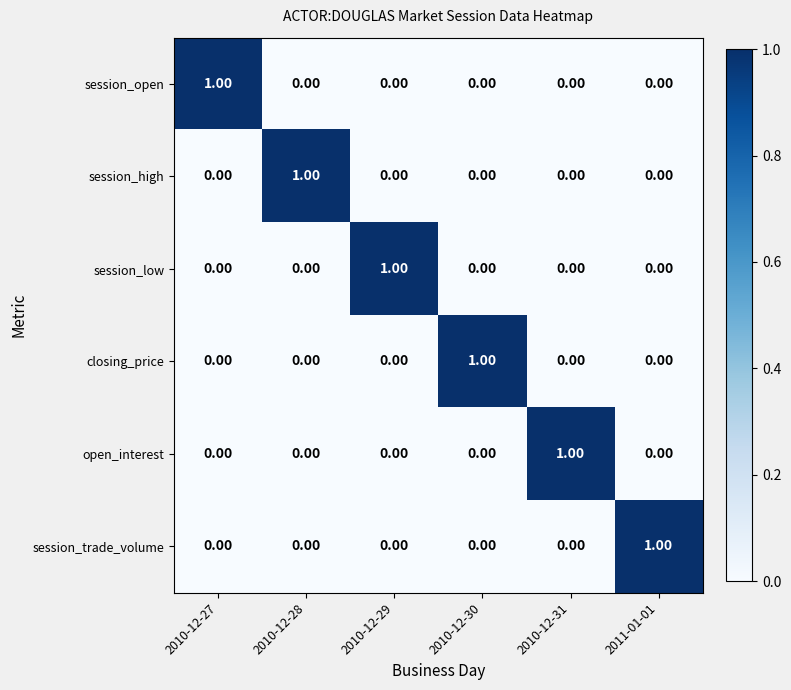

How many data points does each series have?

6